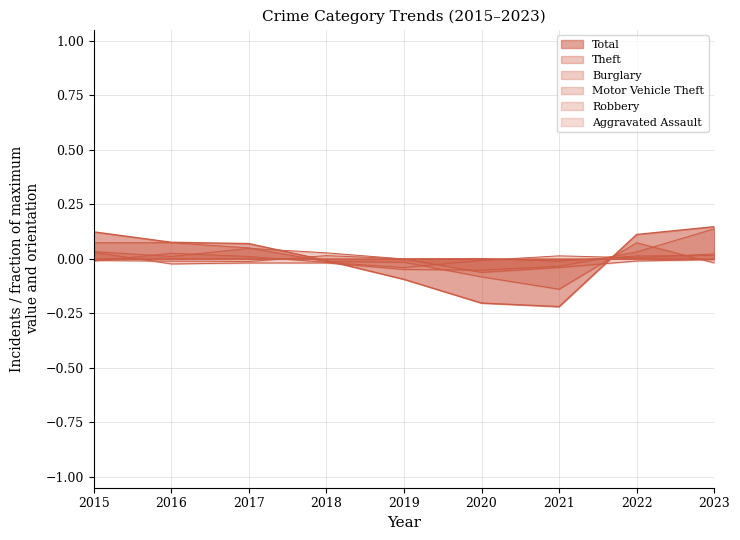

Between 2019 and 2017, which is larger?

2019